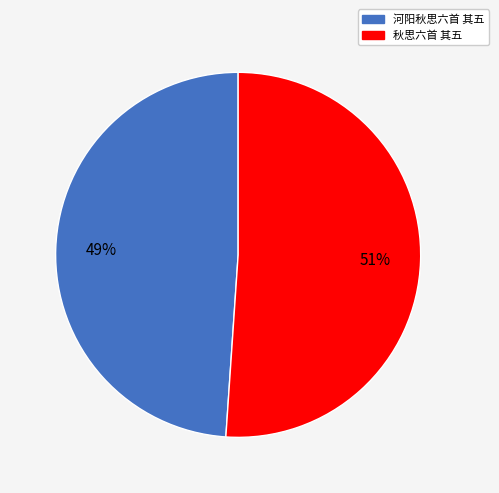

Rank the categories by value from highest to lowest.

秋思六首 其五, 河阳秋思六首 其五